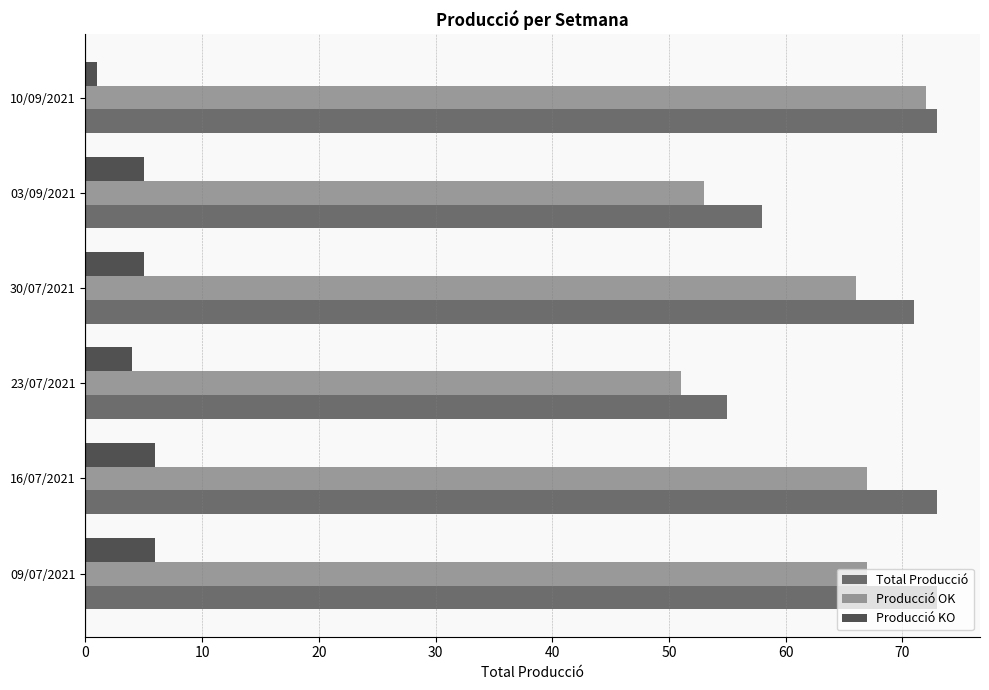

Which category has the lowest value in the Producció OK series?

23/07/2021